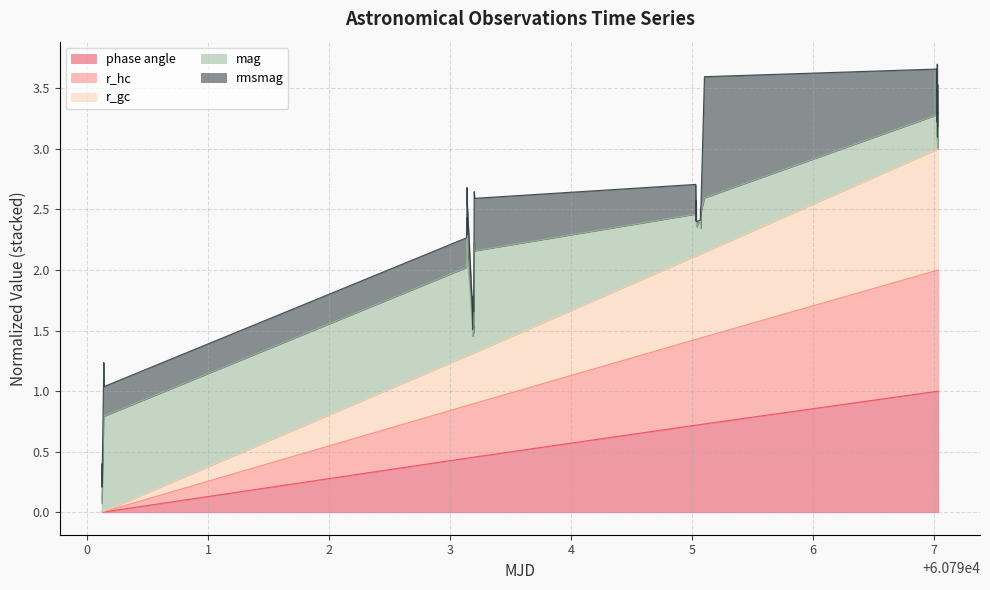

What is the highest value of the phase angle series?

1.0